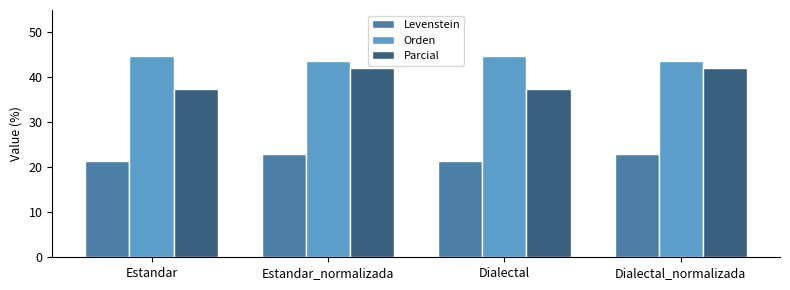

Is it true that Levenstein equals 12.1 at Estandar_normalizada?

False